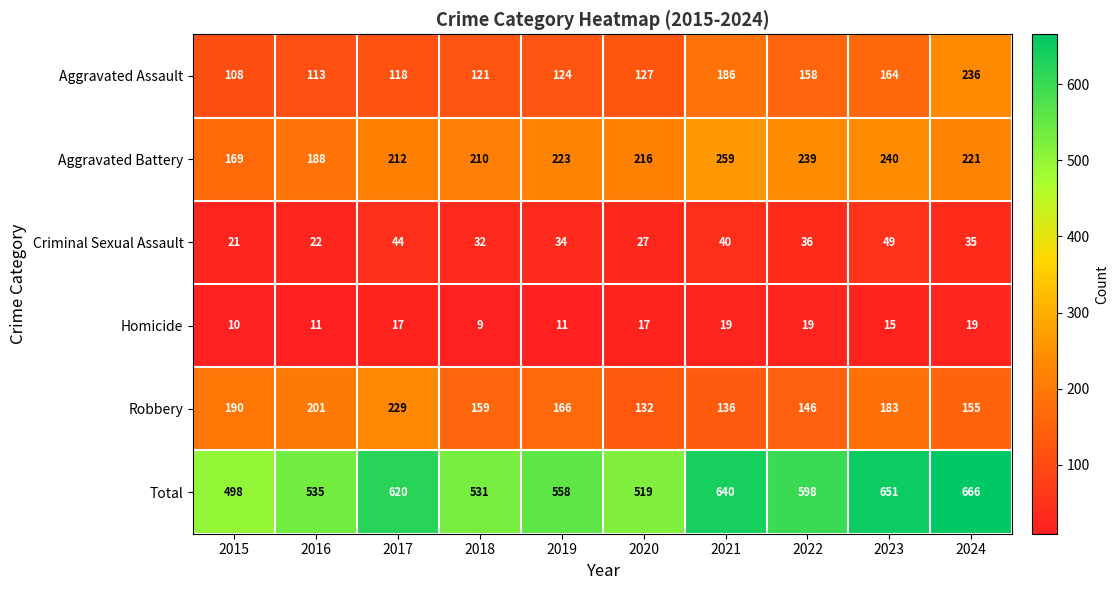

At 2016, list the series in order from smallest to largest.

Homicide, Criminal Sexual Assault, Aggravated Assault, Aggravated Battery, Robbery, Total